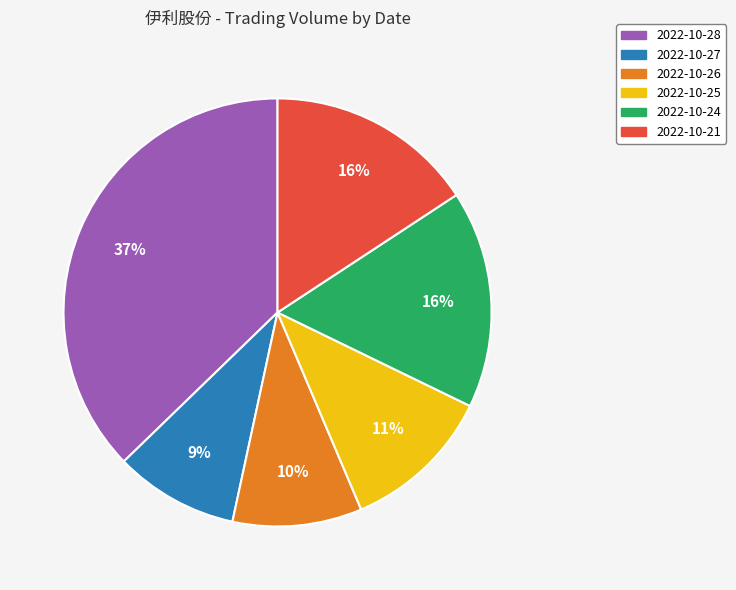

Is there a majority slice in this chart?

No